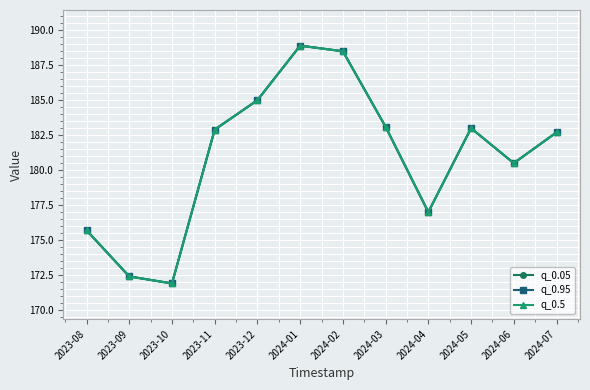

True or false: q_0.95 has more than 1 interior local peaks.

True